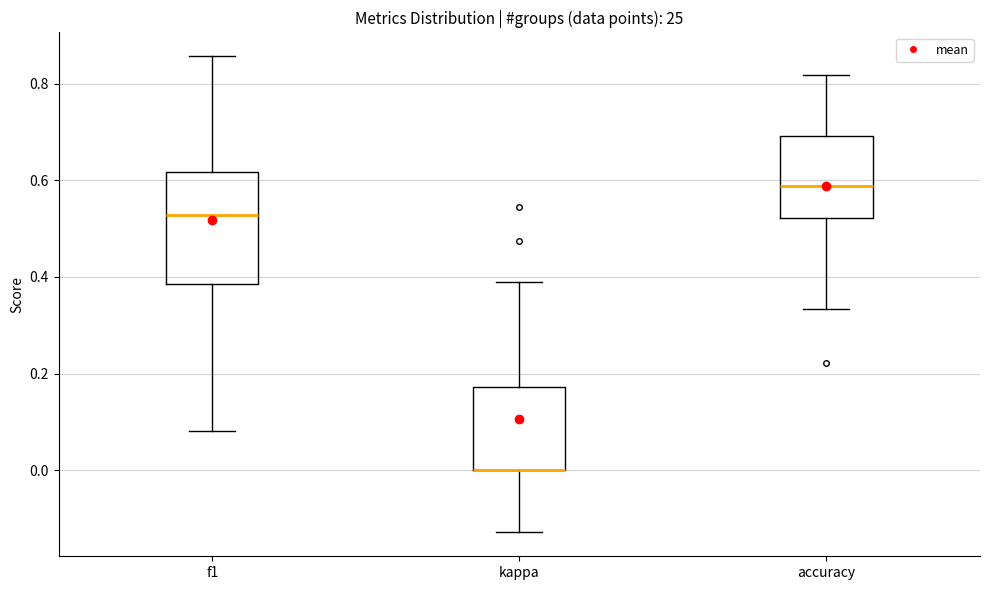

Comparing the boxes themselves (not the whiskers), which one is the tallest?

f1